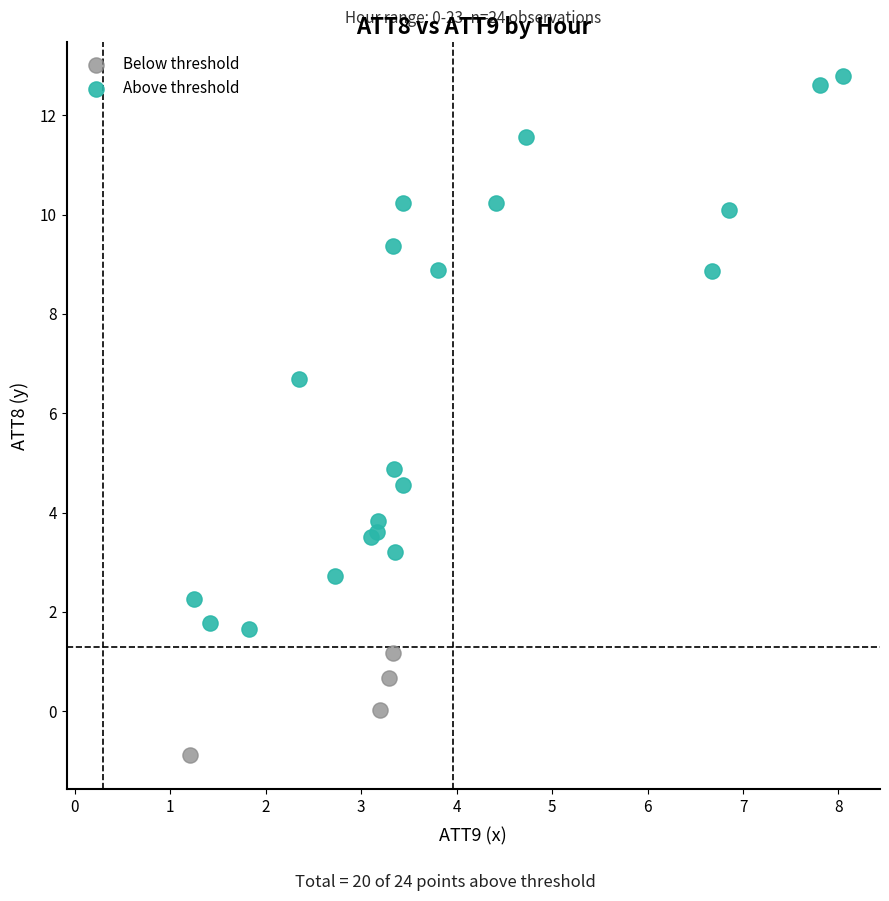

Which series has the largest Y range (max minus min)?

Above threshold